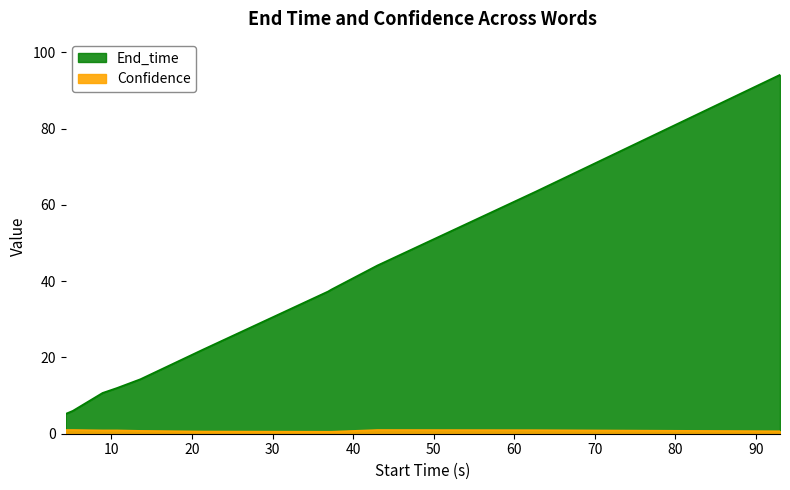

Reading left to right, list all the values displayed in this chart.

End_time: 4.3=5.2	5.2=6.0	8.9=10.7	10.7=12.0	13.6=14.3	21.4=22.1	36.9=37.3	37.3=37.8	43.0=44.1	62.7=63.5	93.0=94.1
Confidence: 4.3=1.0	5.2=1.0	8.9=0.9	10.7=0.9	13.6=0.7	21.4=0.6	36.9=0.5	37.3=0.5	43.0=1.0	62.7=0.9	93.0=0.6